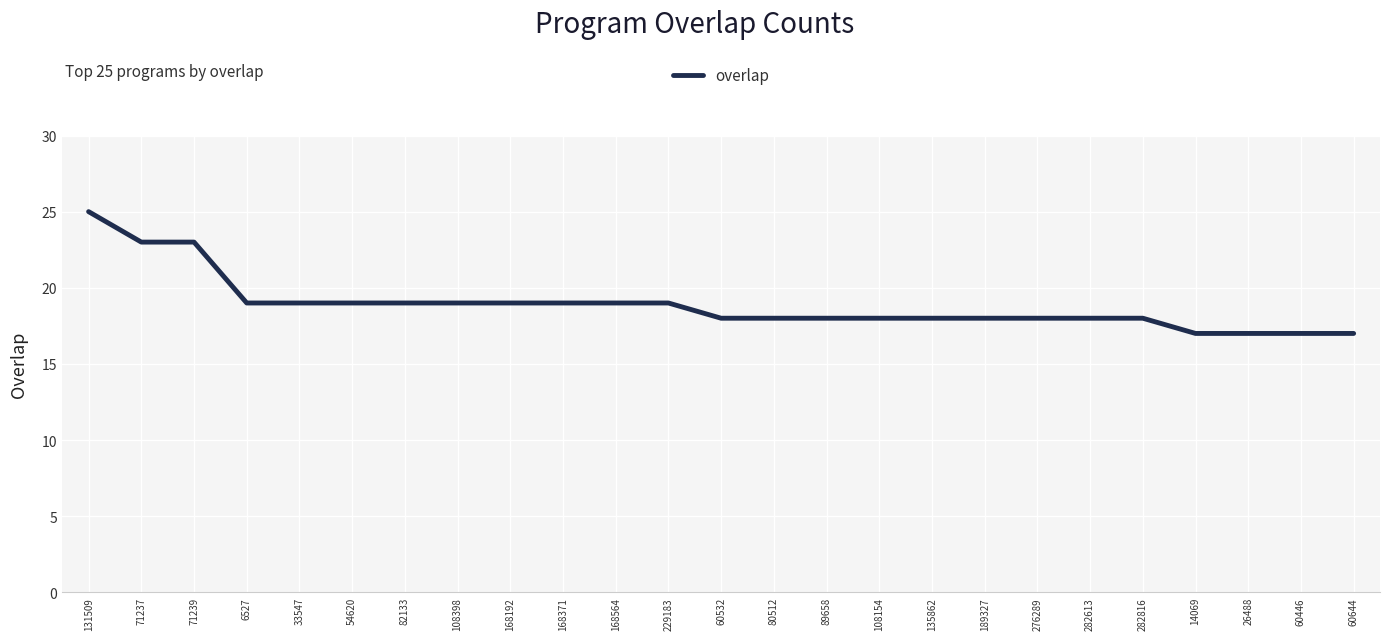

What value does the data have at 82133?

19